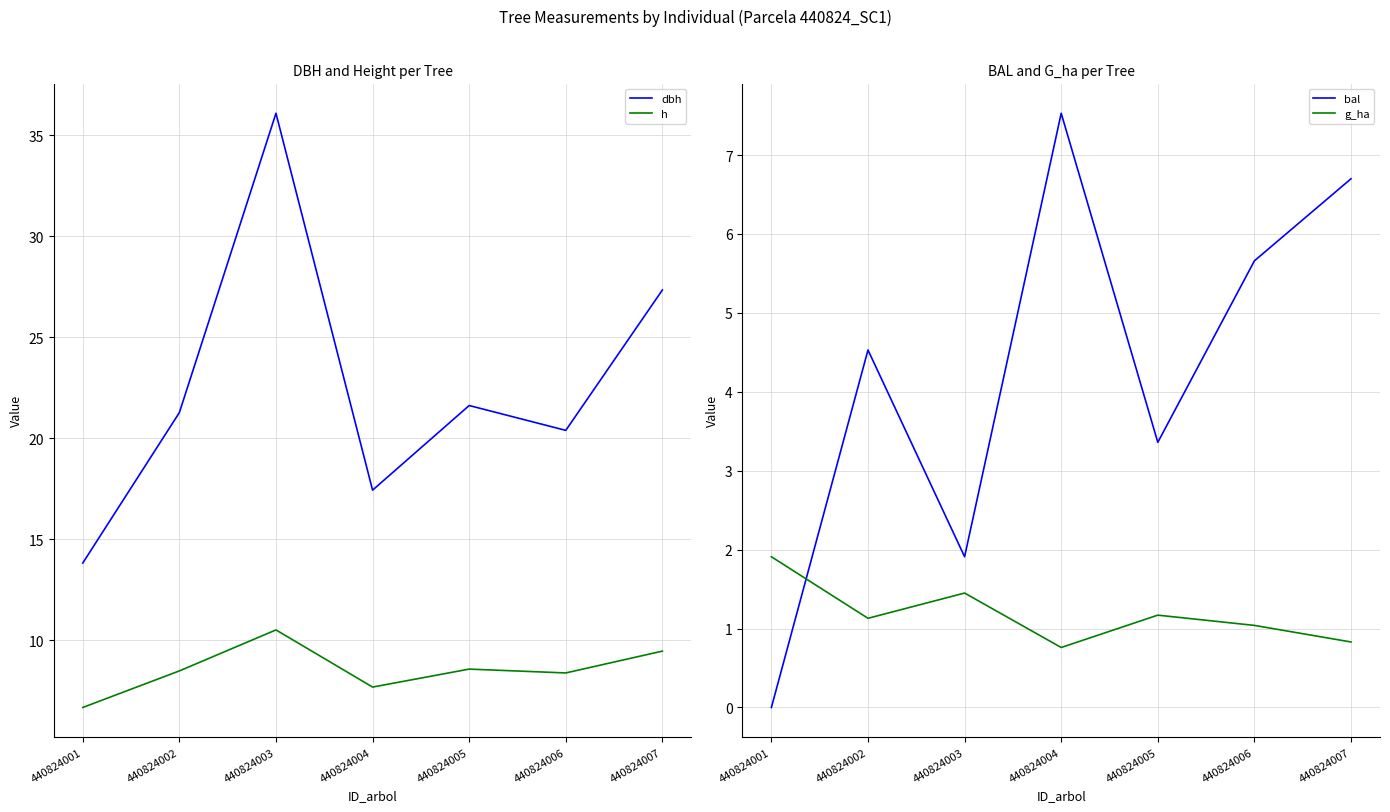

What is the value of the g_ha point at the 6th from the left?

1.0